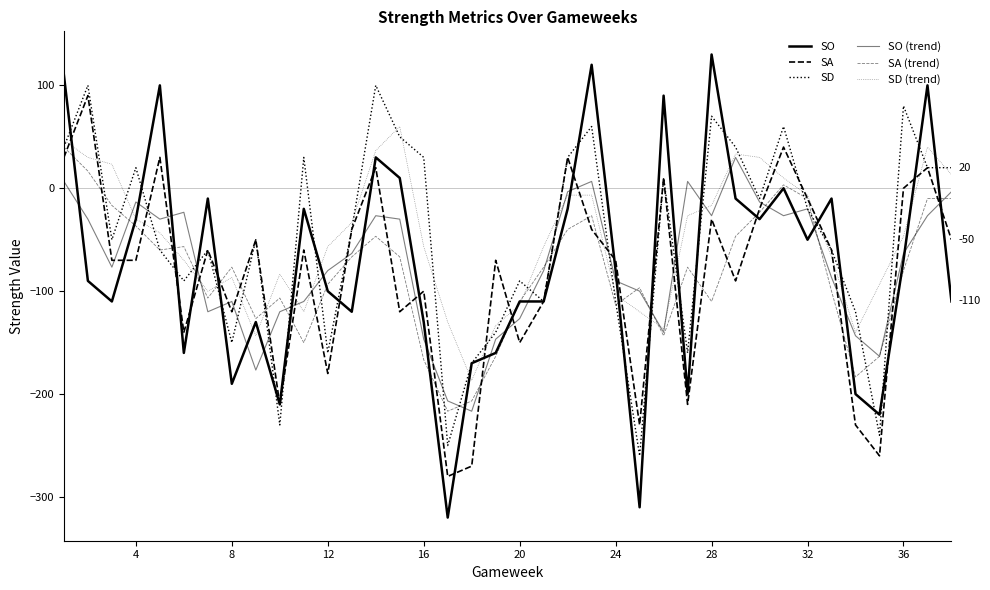

At how many categories does at least one series exceed 49?

11